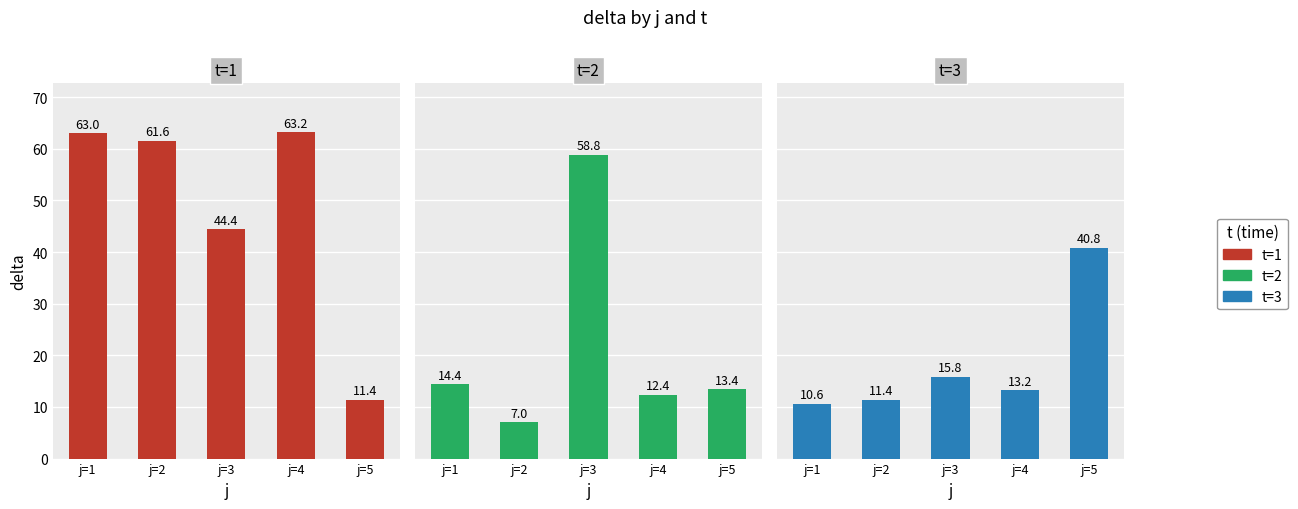

What is the sum of all t=1 values?

243.6